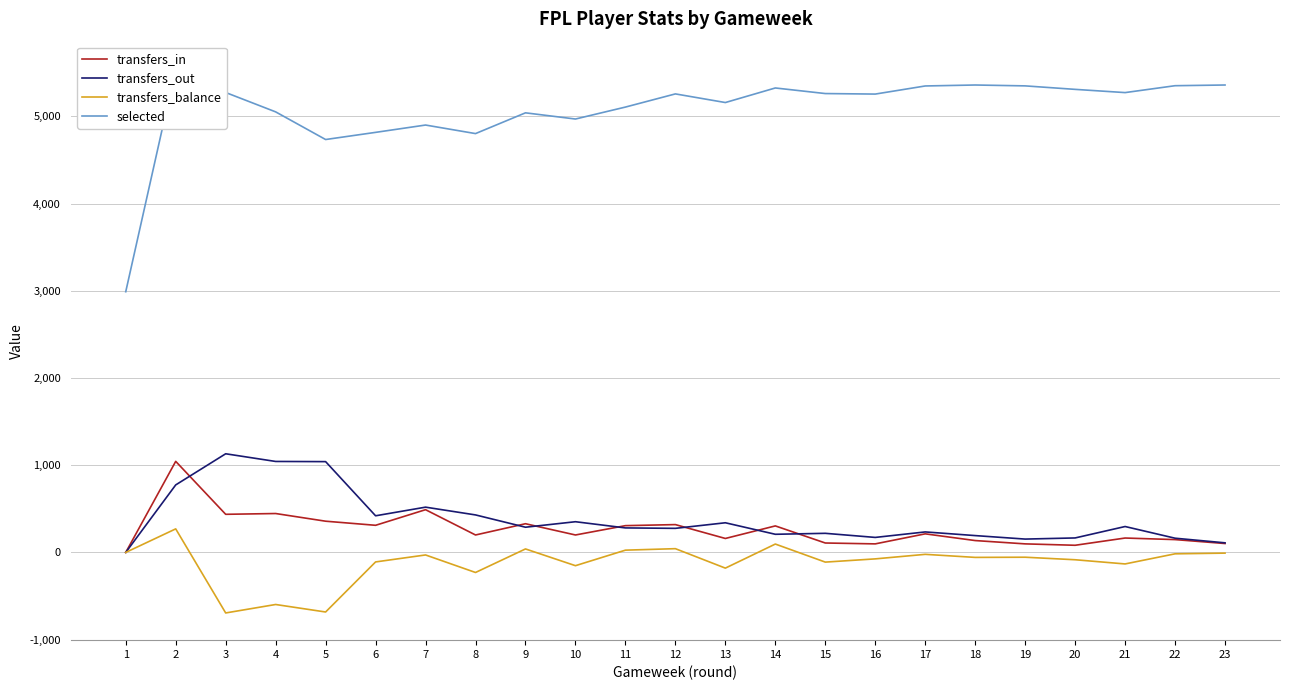

At which category does transfers_balance reach its first local peak?

2